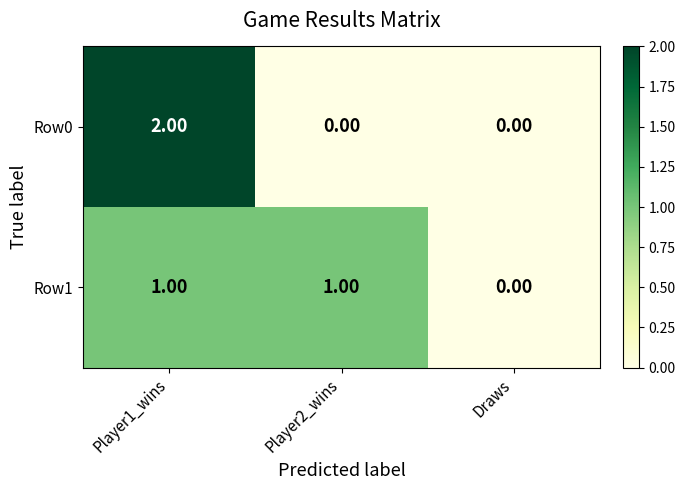

Which series changed the most between Player2_wins and Draws?

Row1